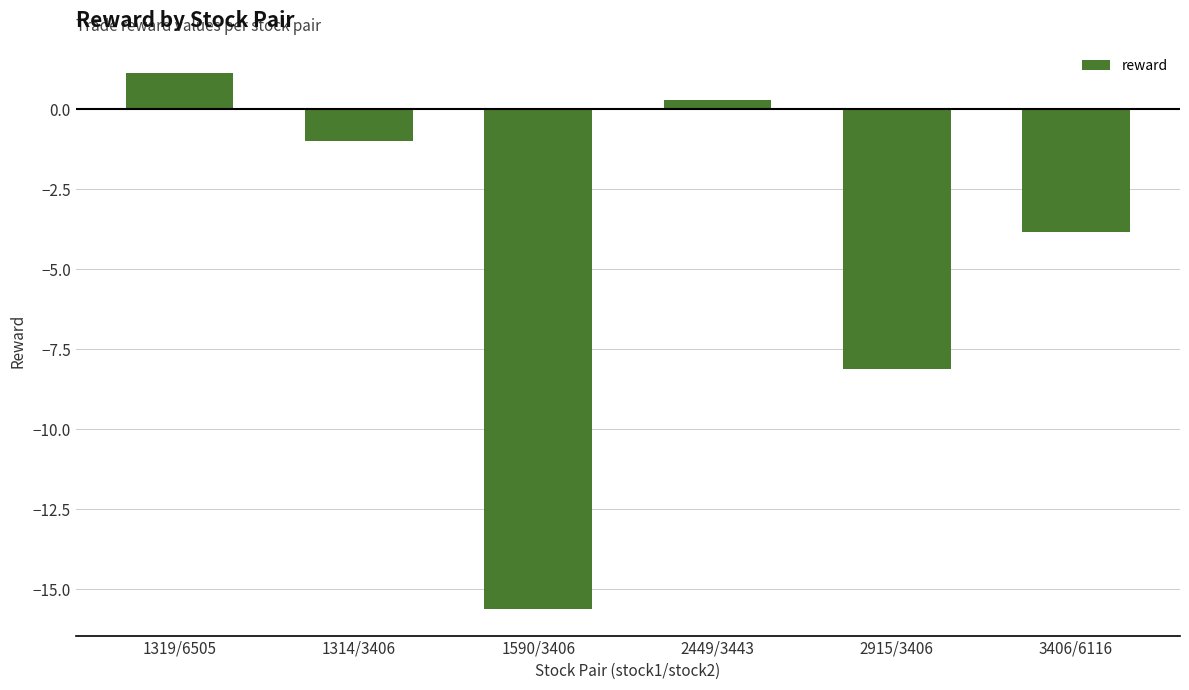

Reading left to right, extract all data points from this chart.

1.1	-1.0	-15.6	0.3	-8.1	-3.8